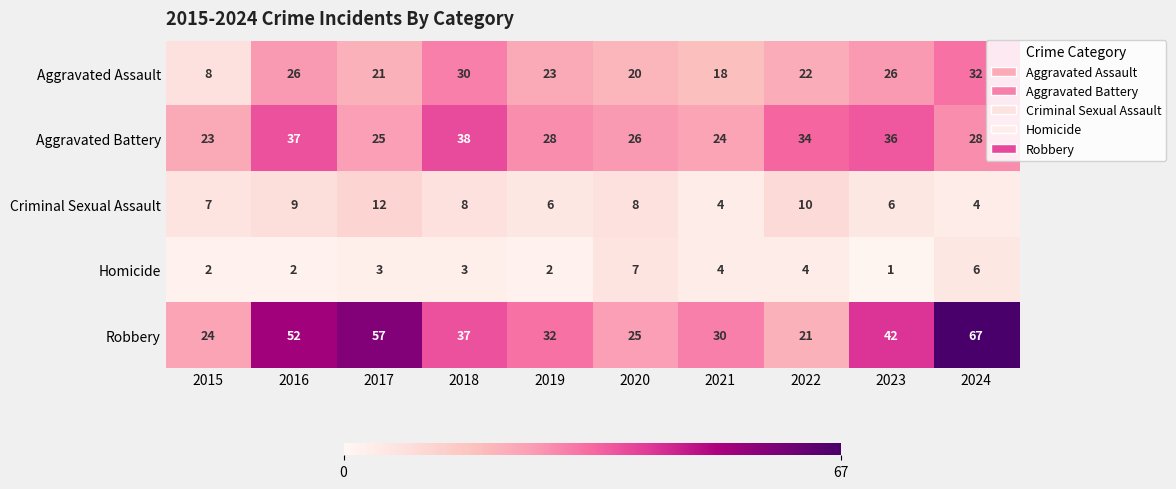

What is the greatest value displayed?

67